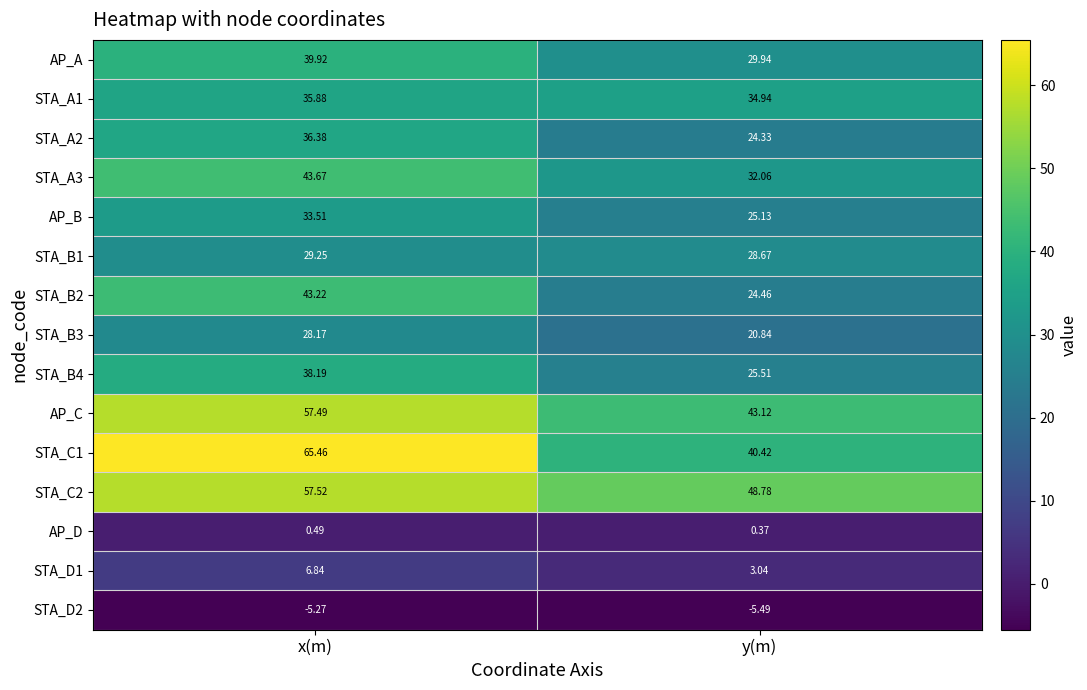

Where is STA_B4 nearest to the value 31?

y(m)